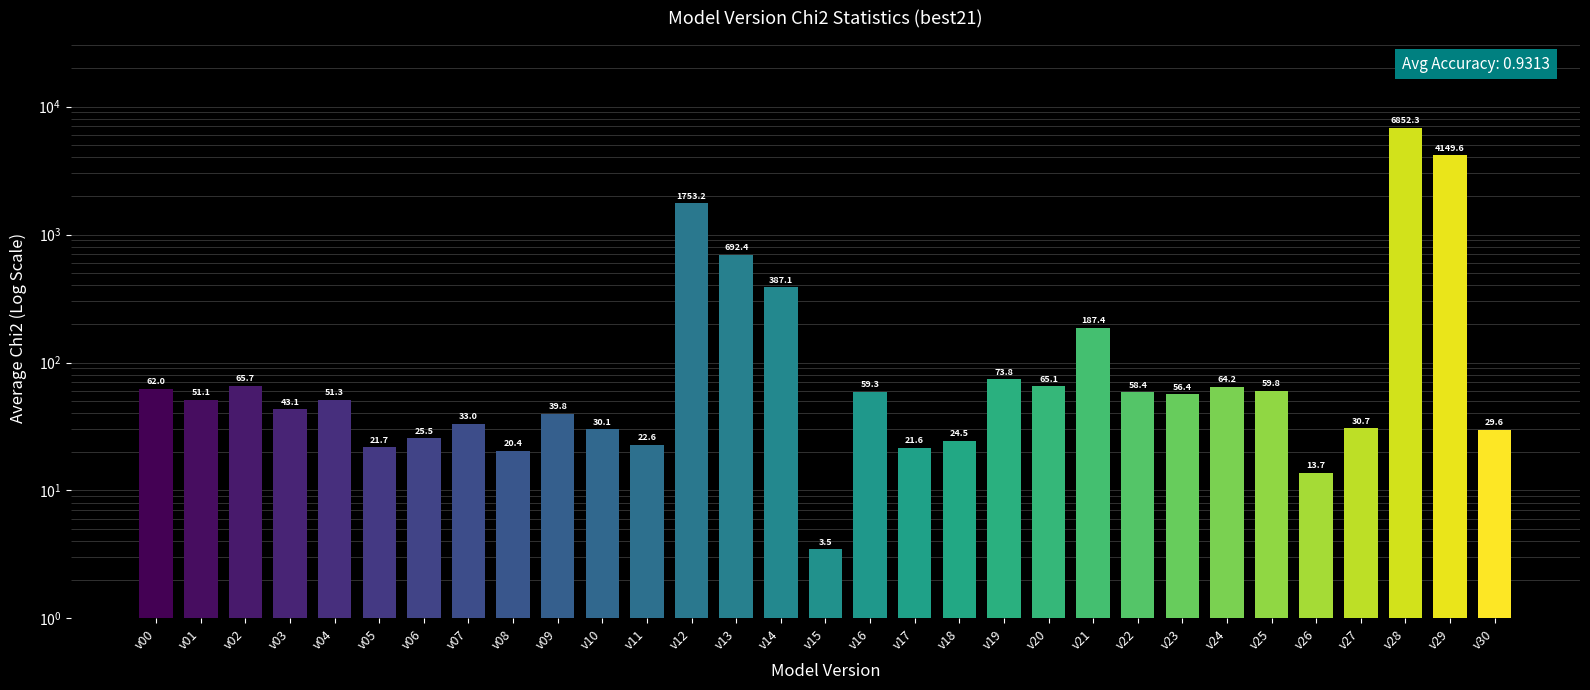

True or false: the data shows 62.0 at v00.

True